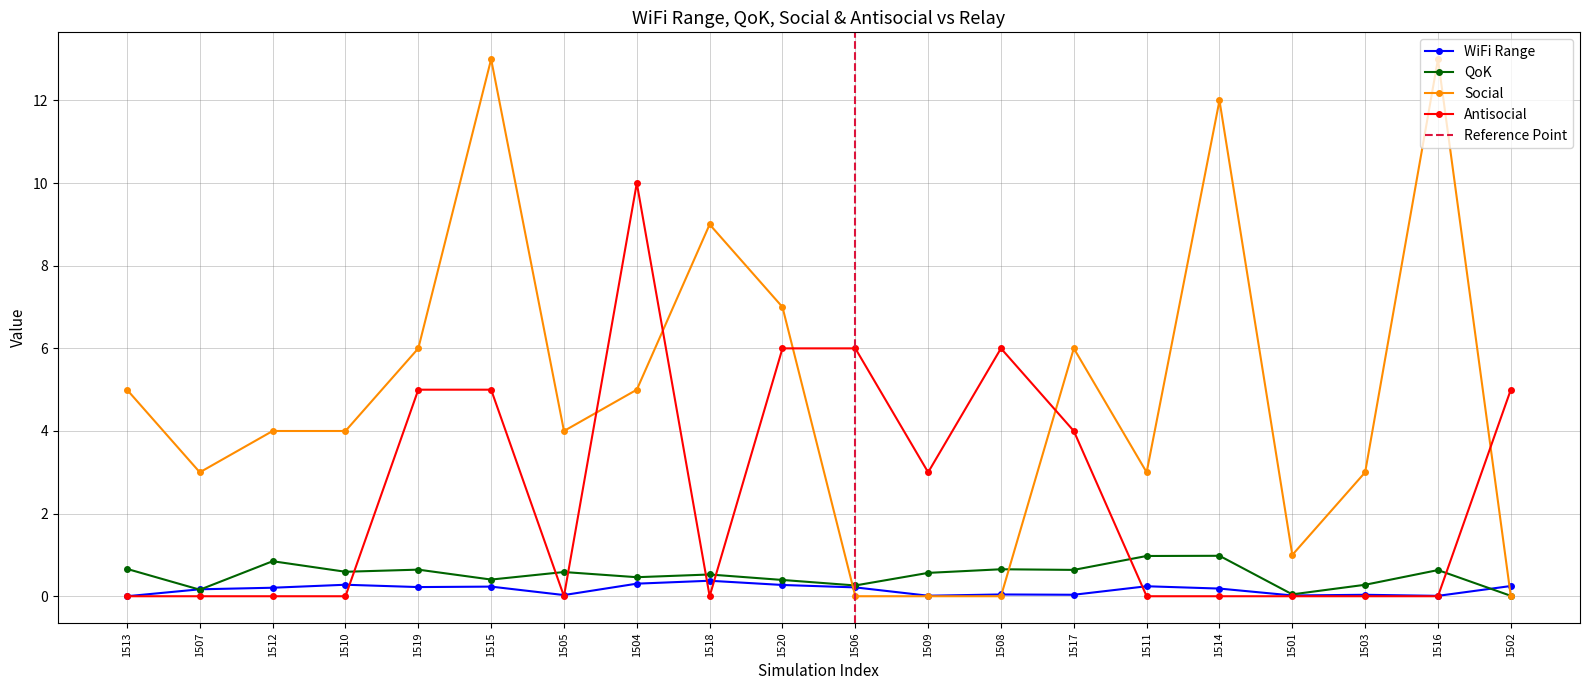

Is this an area chart (filled region under the line)?

No